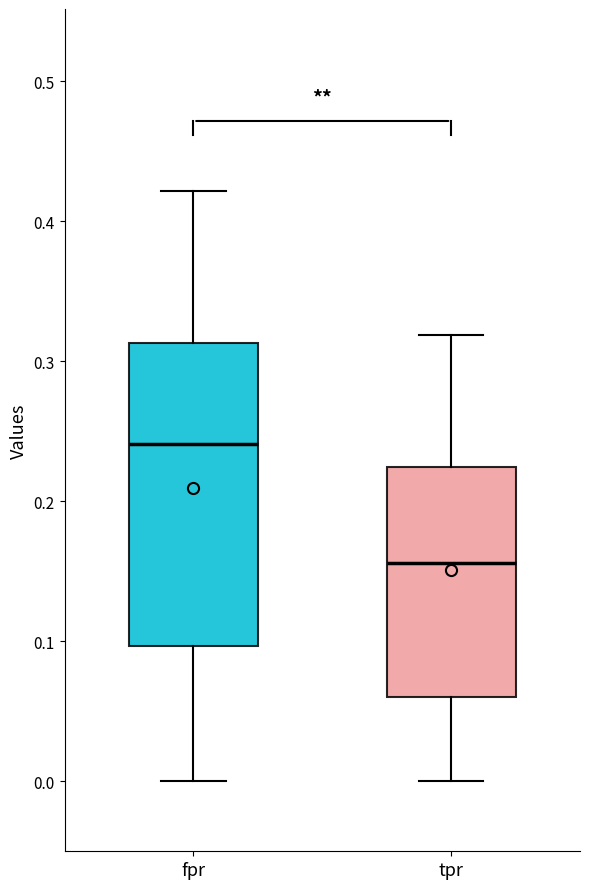

Reading left to right, transcribe this box plot: for each box, give where its median line is, the range the box spans, and where its two whiskers end, as read against the y-axis. The values are not printed on the chart, so give them approximately, as read against the axis.

fpr: median 0.24, box 0.10 to 0.31, whiskers 0.00 to 0.42
tpr: median 0.16, box 0.06 to 0.22, whiskers 0.00 to 0.32